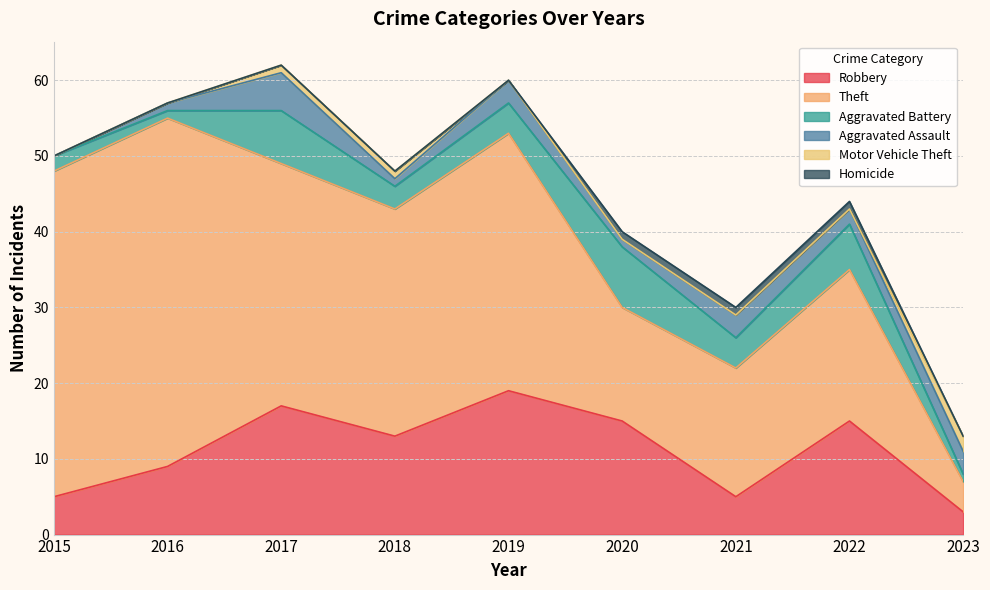

True or false: Theft and Motor Vehicle Theft cross at least once.

False